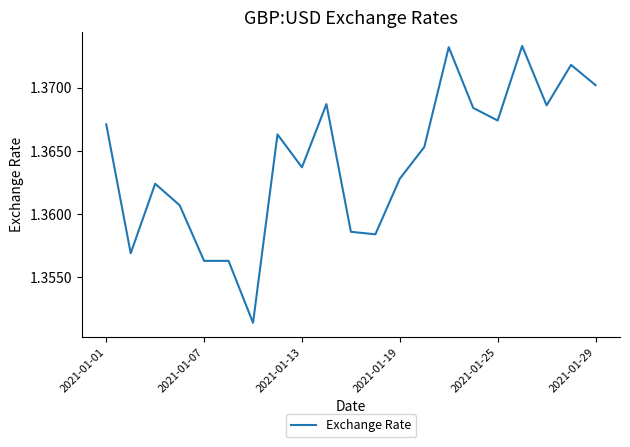

Does the chart display data point markers on the line(s)?

No